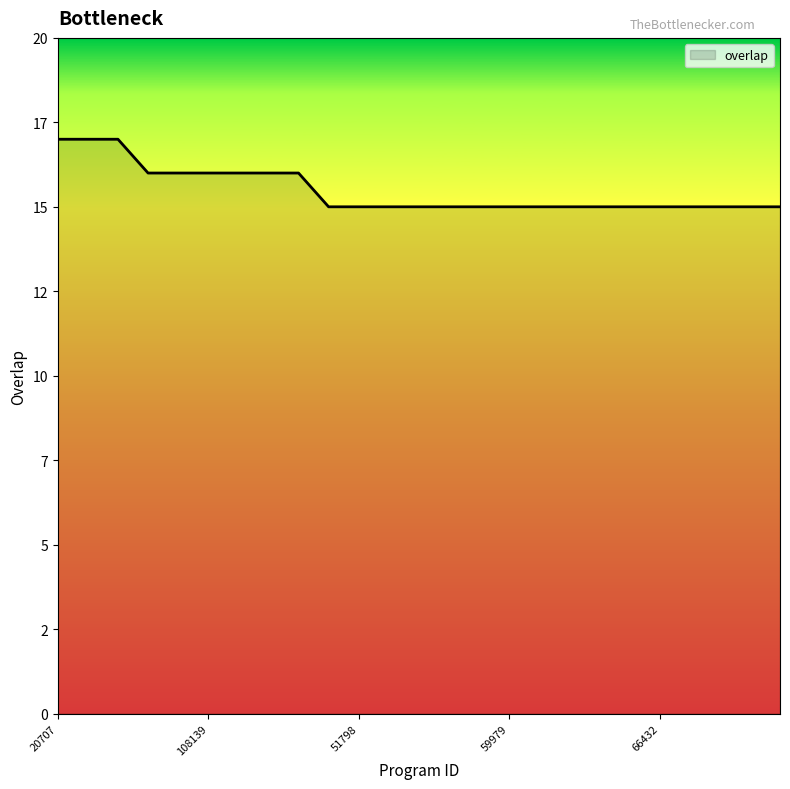

Does the chart display data point markers on the line(s)?

No